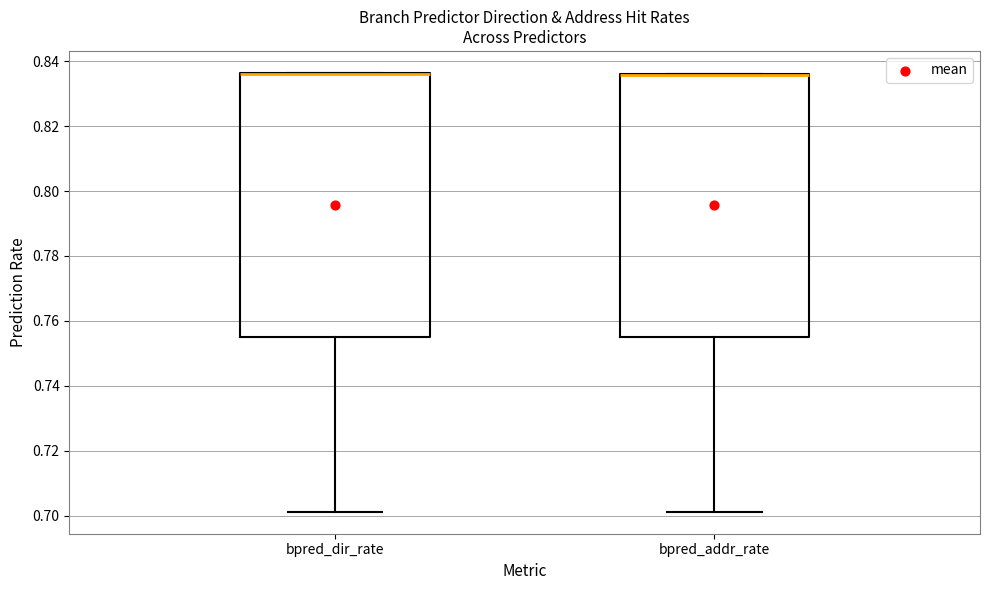

Reading left to right, read every box against the y-axis: the position of its median line, the range the box covers, and the ends of its whiskers. The values are not printed on the chart, so give them approximately, as read against the axis.

bpred_dir_rate: median 0.836 (drawn on the box's upper edge), box 0.756 to 0.836, whiskers 0.702 to 0.836
bpred_addr_rate: median 0.836 (drawn on the box's upper edge), box 0.756 to 0.836, whiskers 0.702 to 0.836